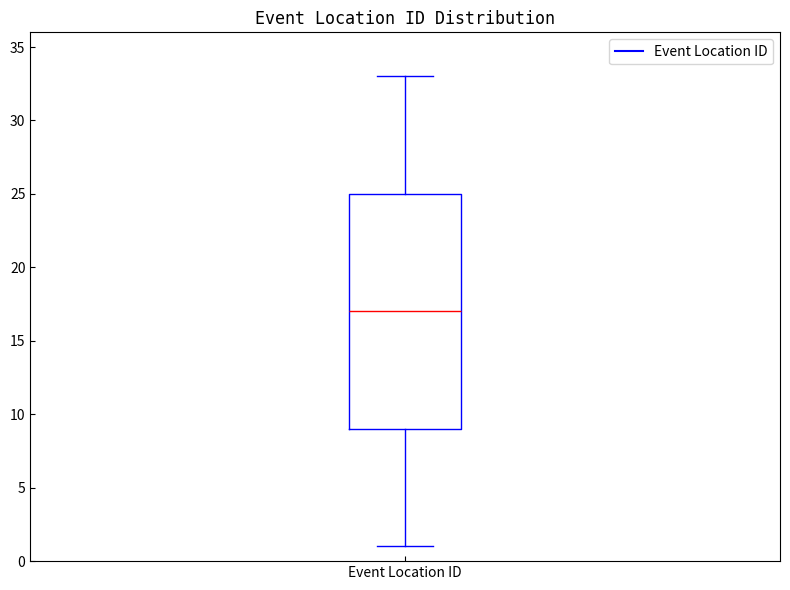

Read this box plot against the y-axis: the position of the median line, the range covered by the box, and the ends of both whiskers. The values are not printed on the chart, so give them approximately, as read against the axis.

median 17, box 9 to 25, whiskers 1 to 33